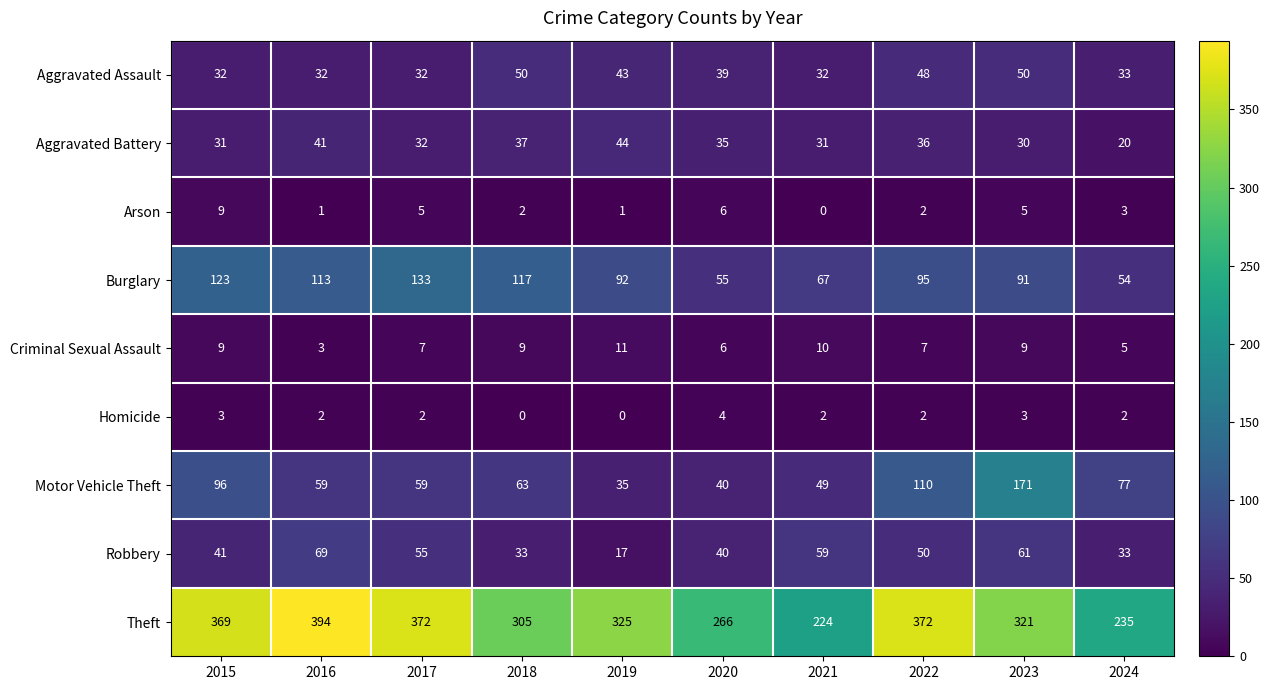

What is the highest value of the Burglary series?

133